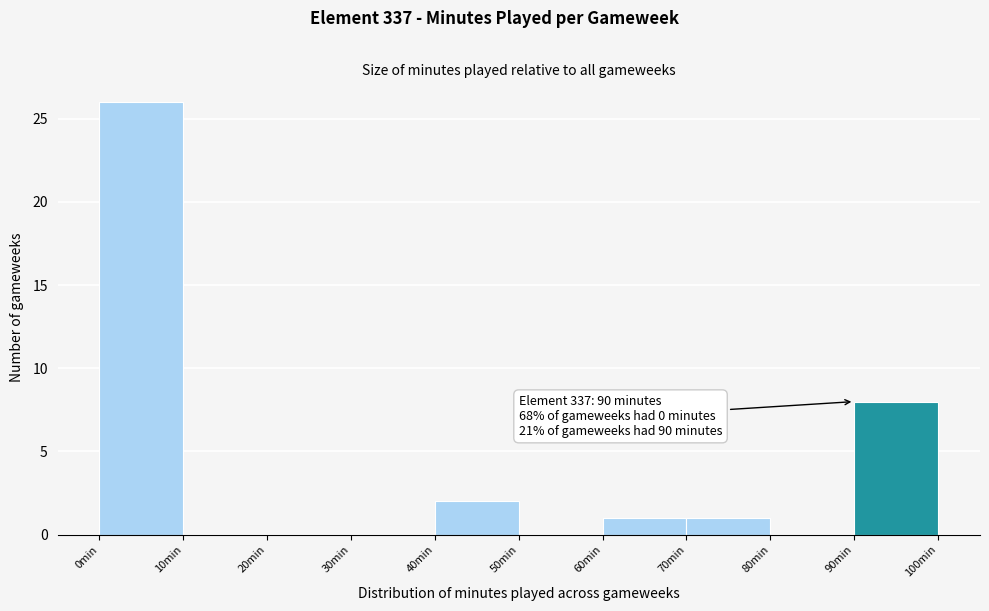

Which range on the x-axis has the tallest bar?

0 to 10